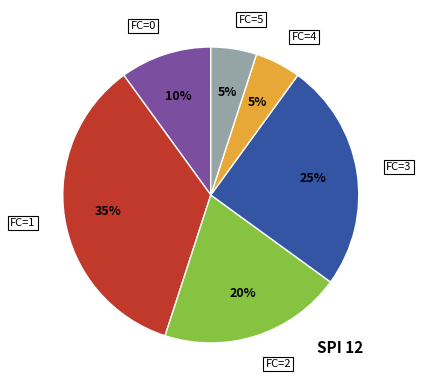

How many segments does this pie chart have?

6